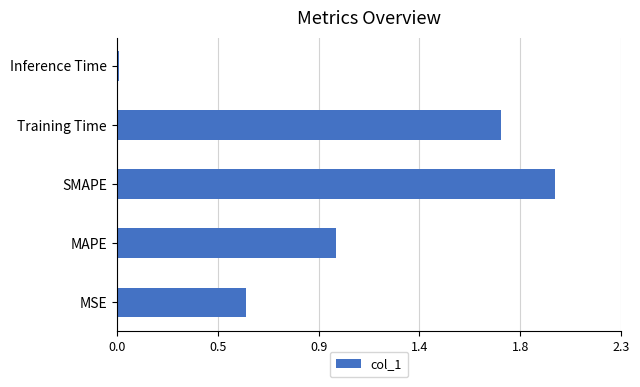

Rank the categories by value from lowest to highest.

Inference Time, MSE, MAPE, Training Time, SMAPE